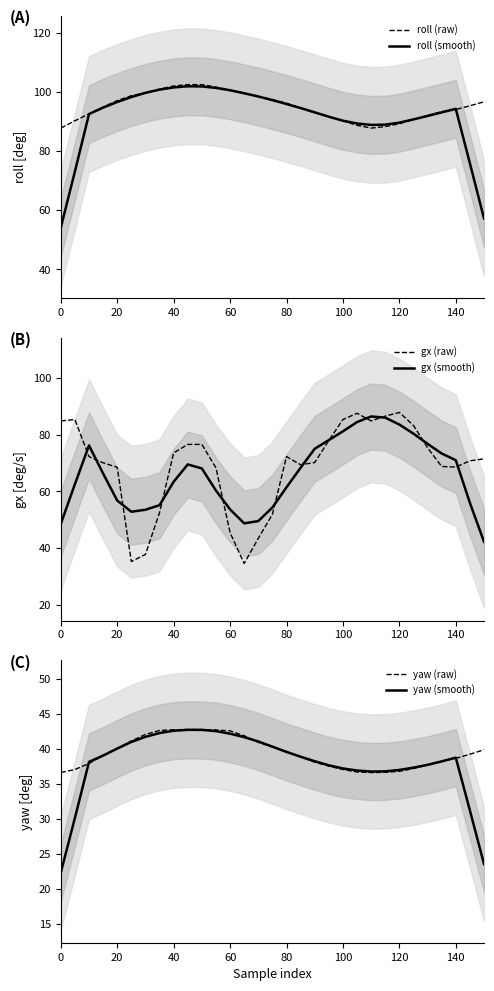

What is the spread (max minus min) of values at 0?

65.5